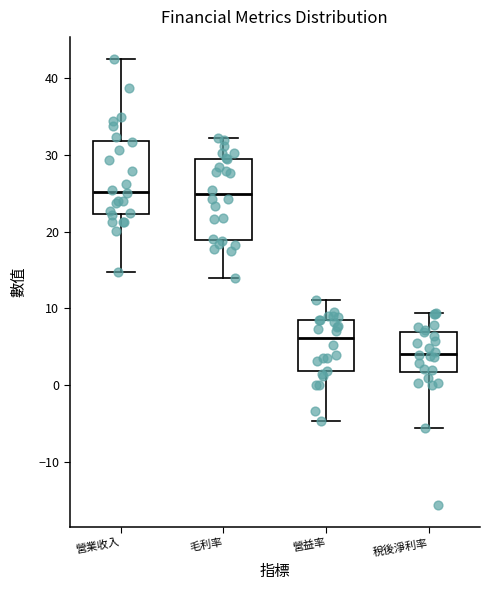

Which box is the tallest, from its lower edge to its upper edge?

毛利率